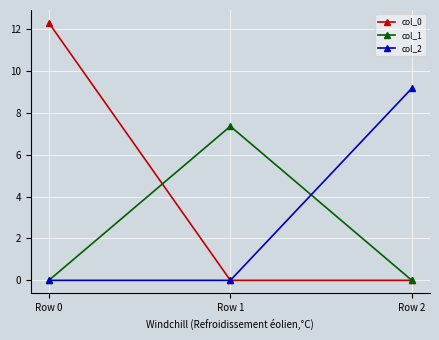

What is the difference between the maximum and minimum values in the col_1 series?

7.4